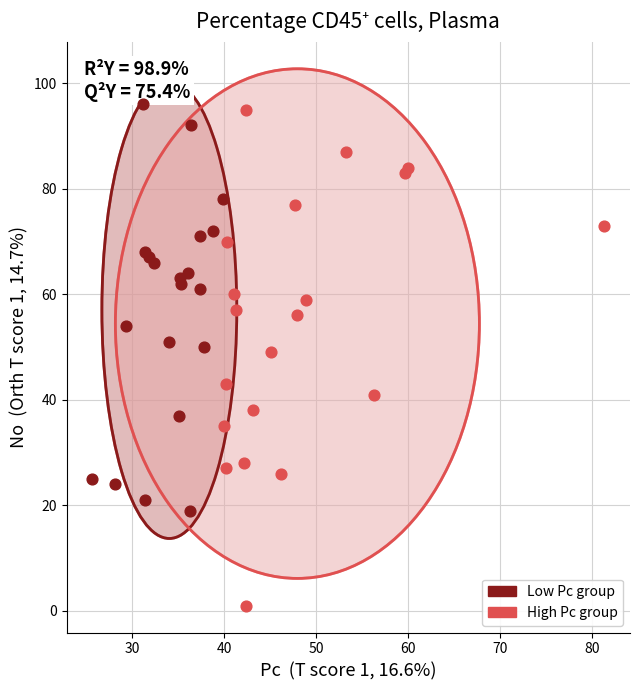

What are all the series names shown in the legend?

Low Pc group, High Pc group